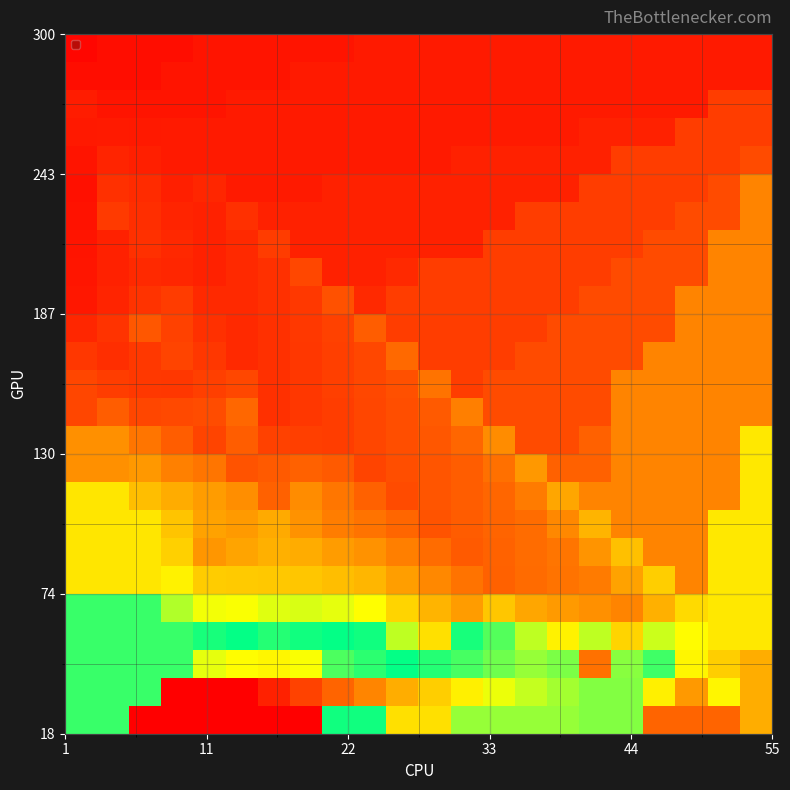

At how many categories does at least one series exceed 0?

22